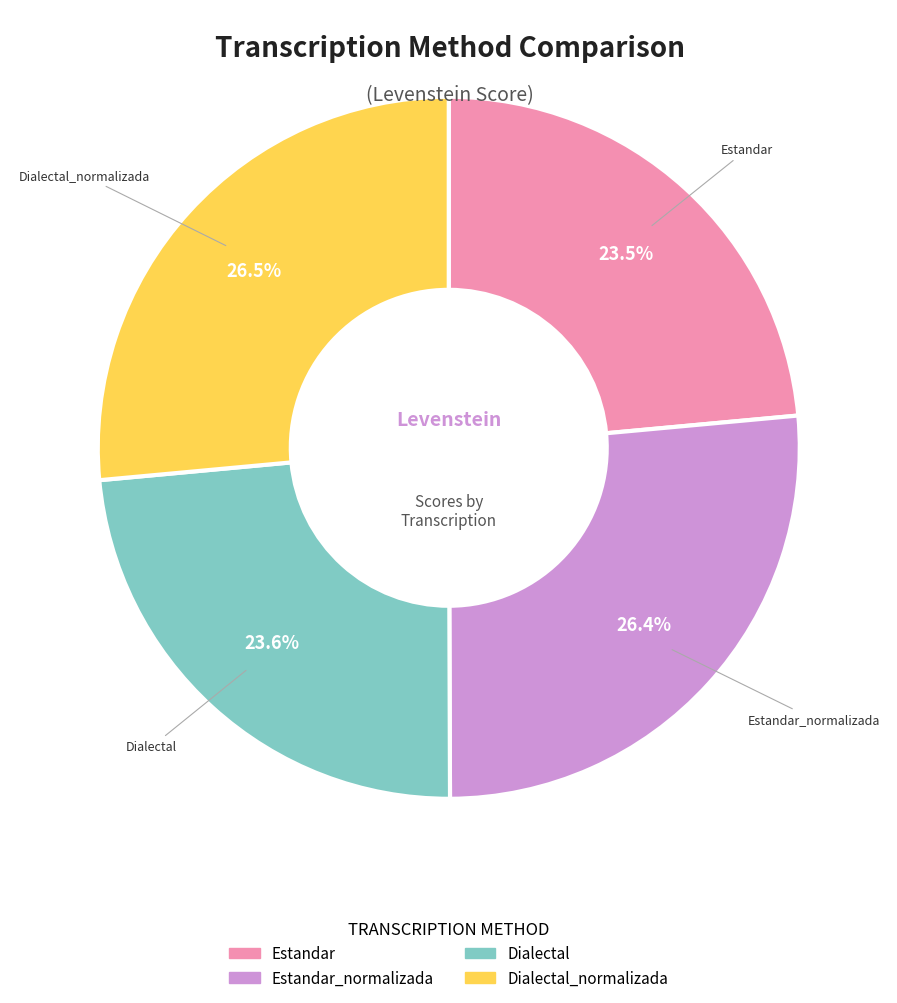

Approximately how many times larger is the value at Dialectal compared to Dialectal_normalizada?

0.9